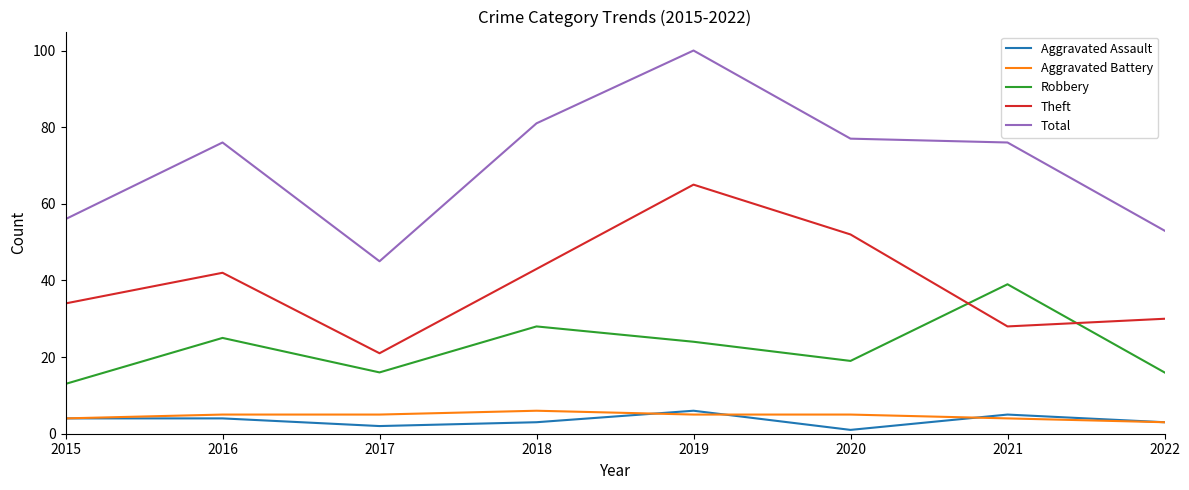

The value of Total at 2022 is 16. True or false?

False